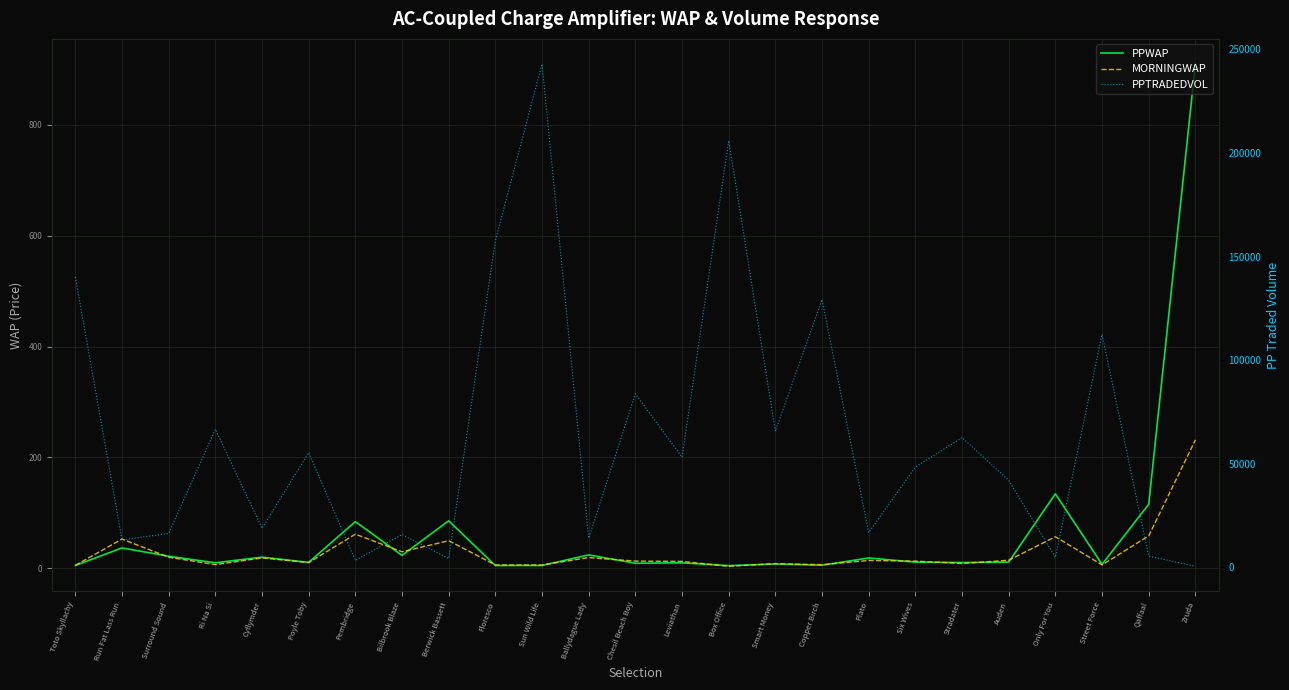

What is the difference between the PPWAP values at Street Force and Qaffaal?

108.3